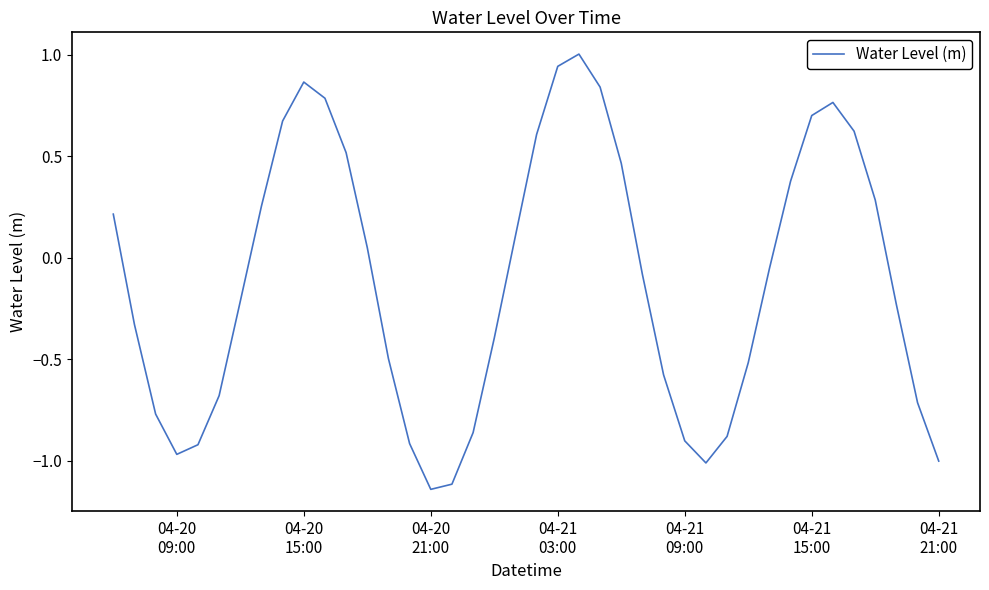

How many lines are shown in the chart?

1